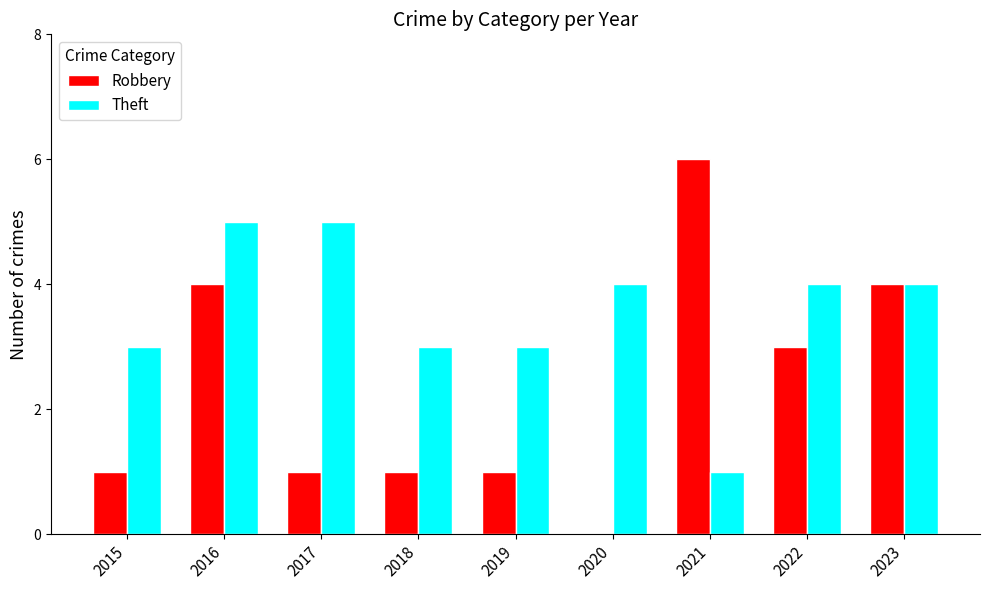

Which series has the largest total across all categories?

Theft